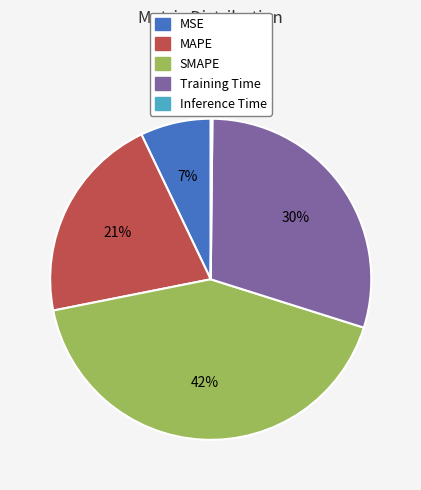

To the nearest percent, what is the difference between the largest and smallest slice percentages?

42%